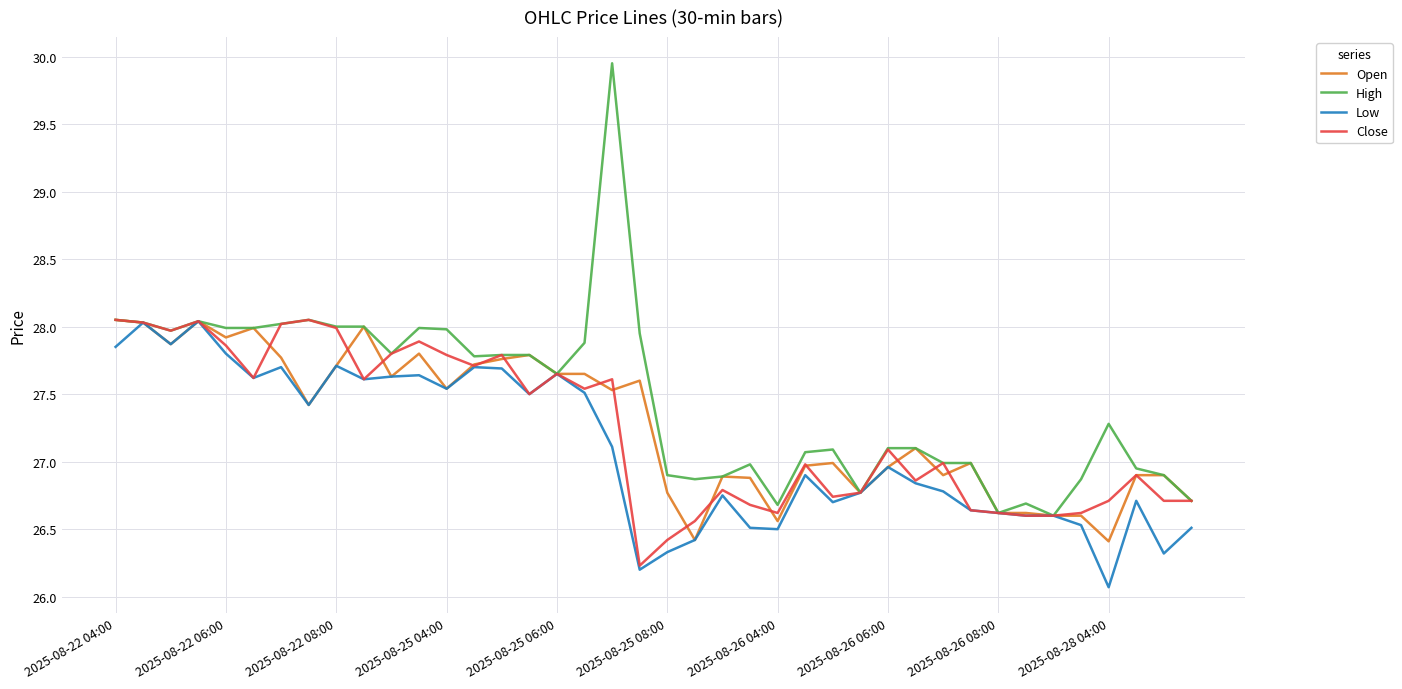

Which series has the widest spread of values?

High